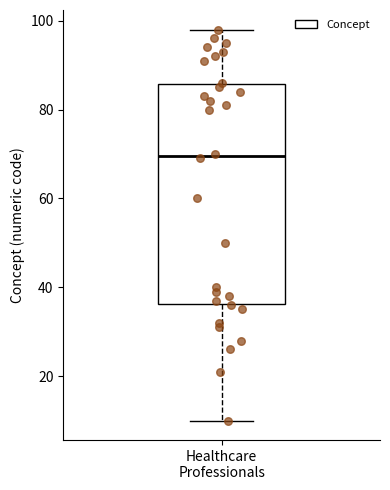

Read this box plot against the y-axis: the position of the median line, the range covered by the box, and the ends of both whiskers. The values are not printed on the chart, so give them approximately, as read against the axis.

median 70, box 36 to 86, whiskers 10 to 98